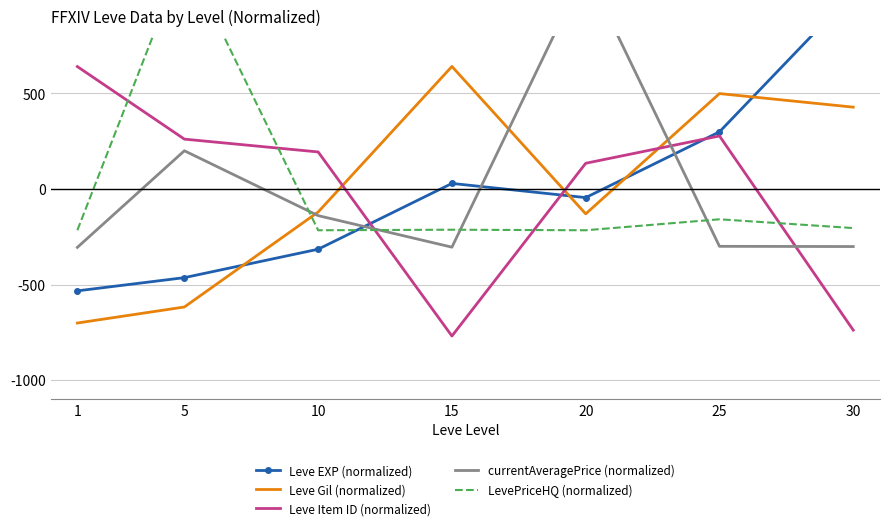

Between 15 and 30, which is larger?

30